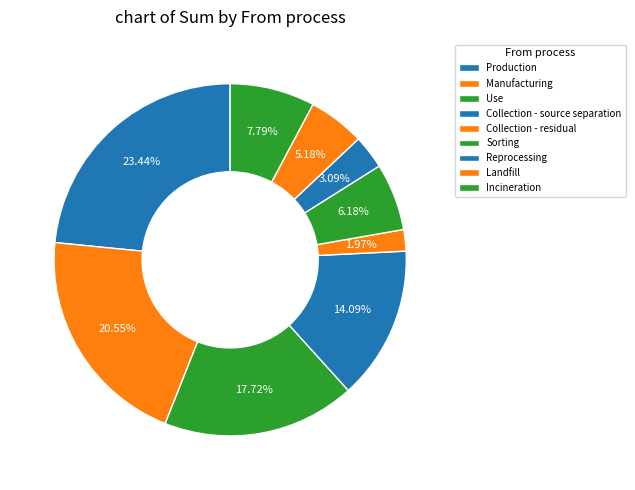

To the nearest percent, what is the difference between the largest and smallest slice percentages?

21%